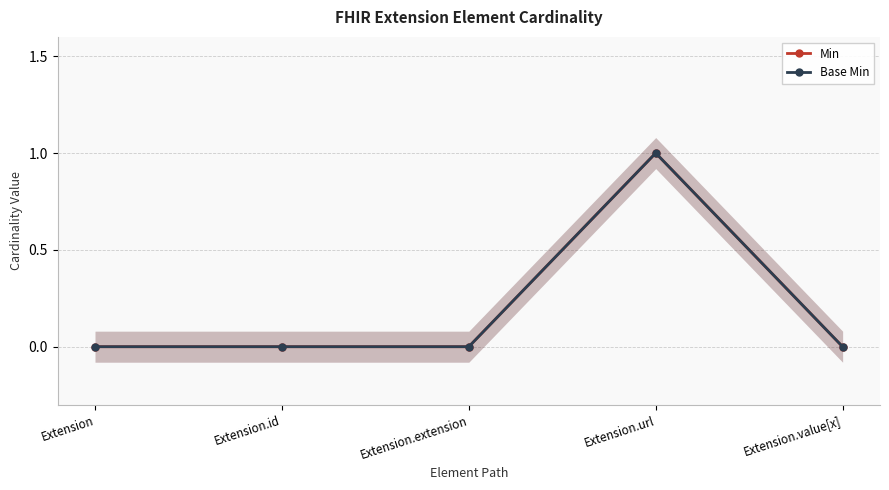

What are all the series names shown in the legend?

Min, Base Min